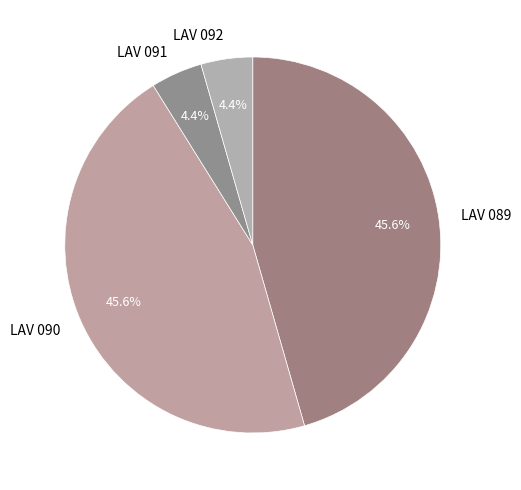

To the nearest percent, what is the difference between the LAV 089 and LAV 091 slice percentages?

41%